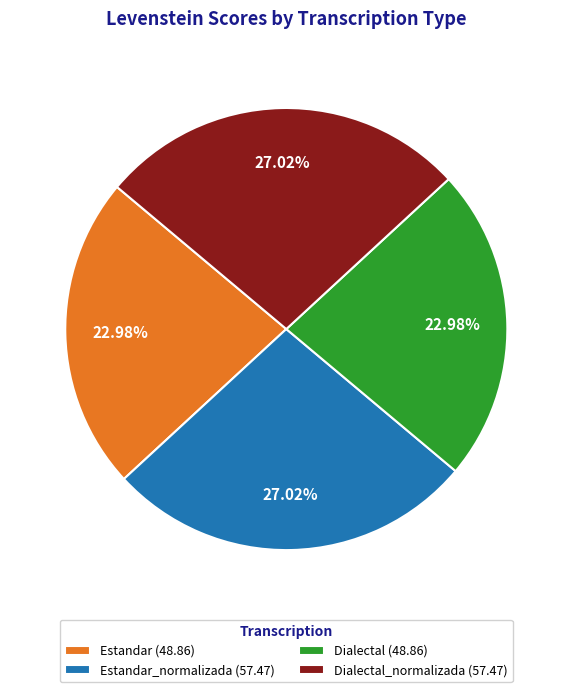

Combined, do Estandar_normalizada (57.47) and Dialectal_normalizada (57.47) account for over 50%?

Yes